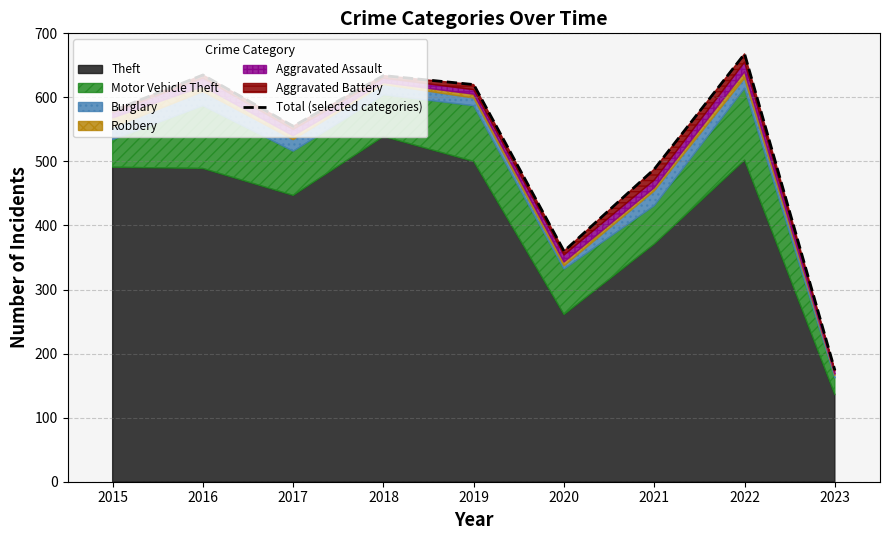

What is the difference between the second highest and second lowest values?

275